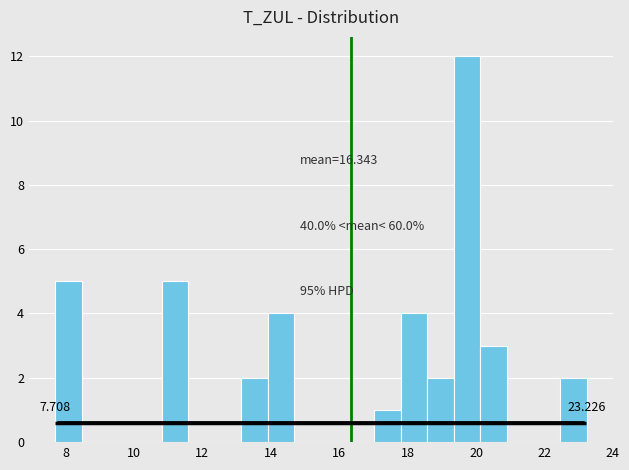

Around what value on the x-axis is the tallest bar? Give the approximate position of its centre, as read against the axis.

19.8